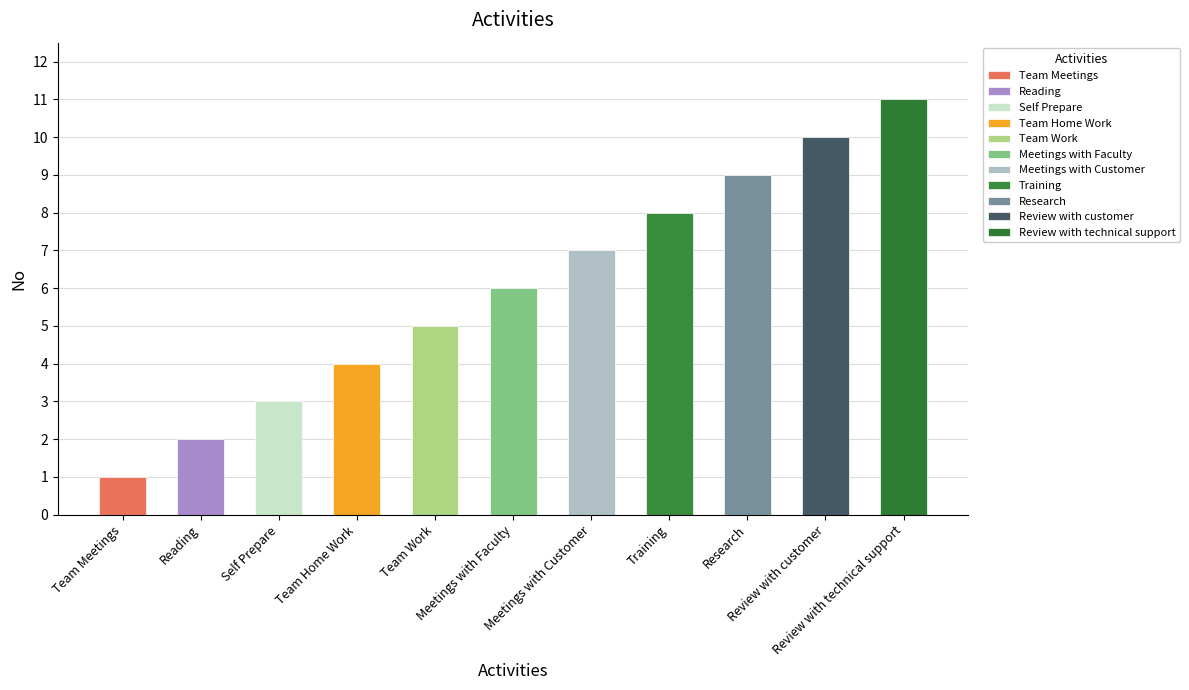

List the labels in order of value, largest first.

Review with technical support, Review with customer, Research, Training, Meetings with Customer, Meetings with Faculty, Team Work, Team Home Work, Self Prepare, Reading, Team Meetings